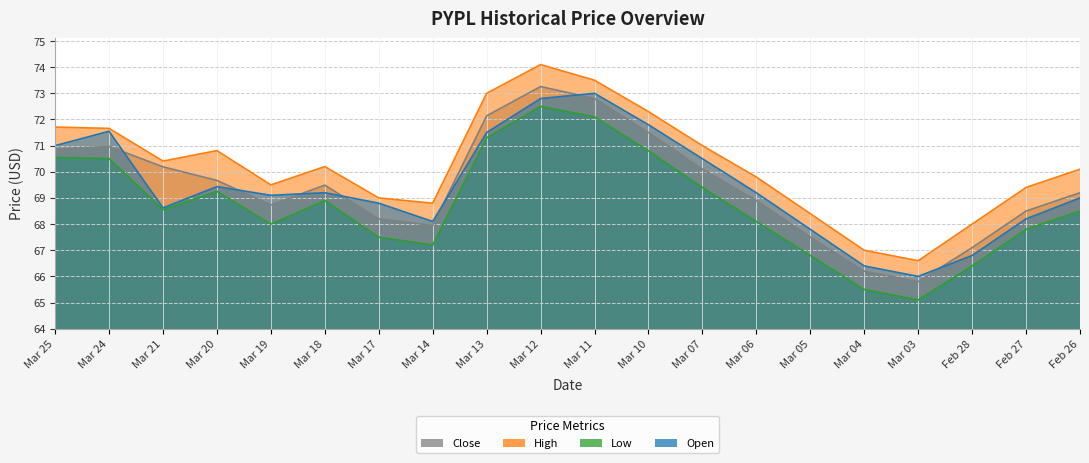

At which category is the sum across all series the highest?

Mar 12